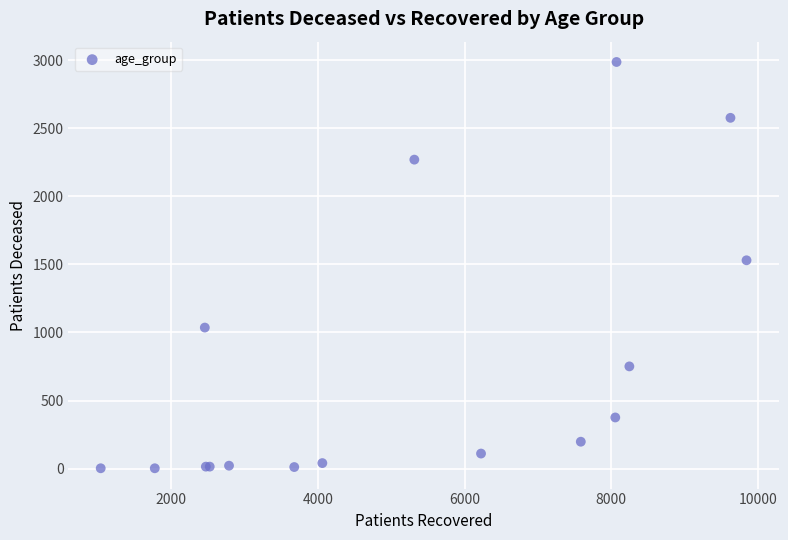

What Y value in the scatter plot is closest to 1494?

1530